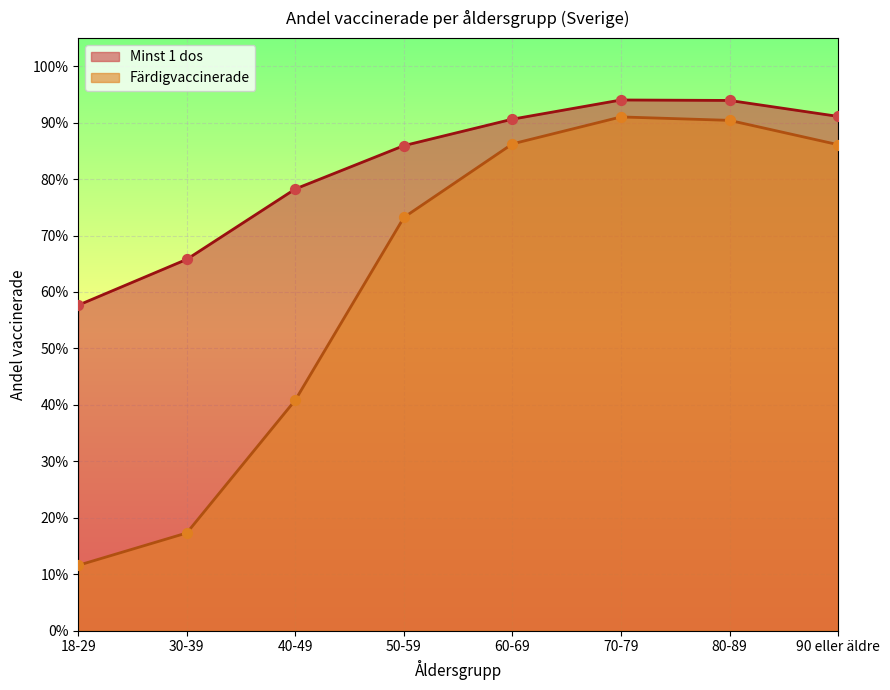

Is the value of Minst 1 dos at 70-79 greater than the value of Färdigvaccinerade at 18-29?

Yes